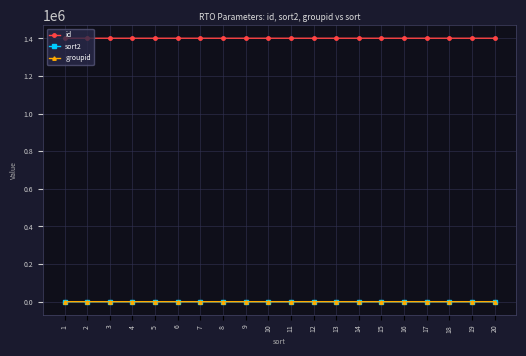

How many lines are shown in the chart?

3